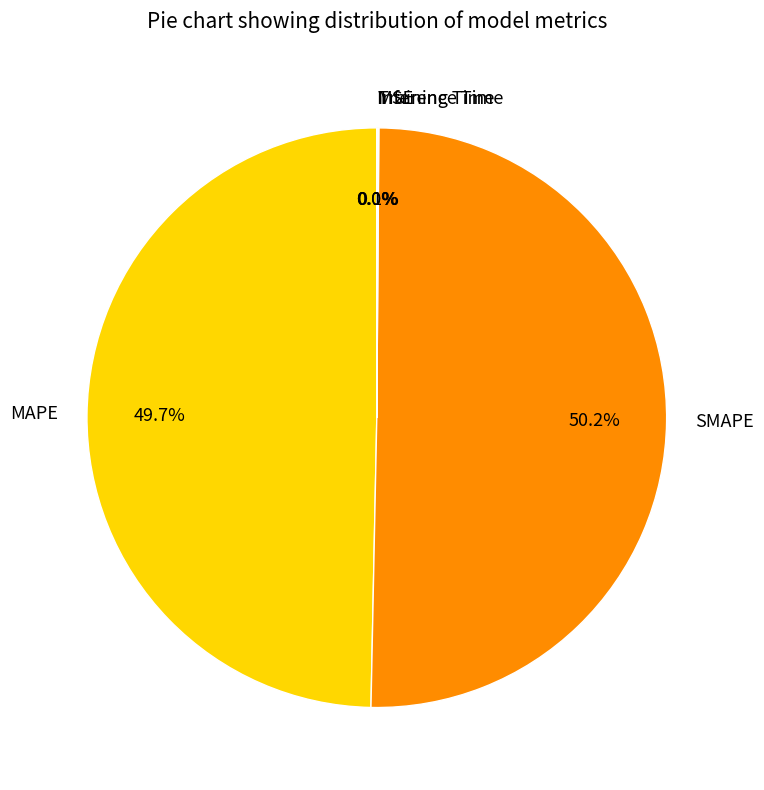

Which slice is the largest?

SMAPE